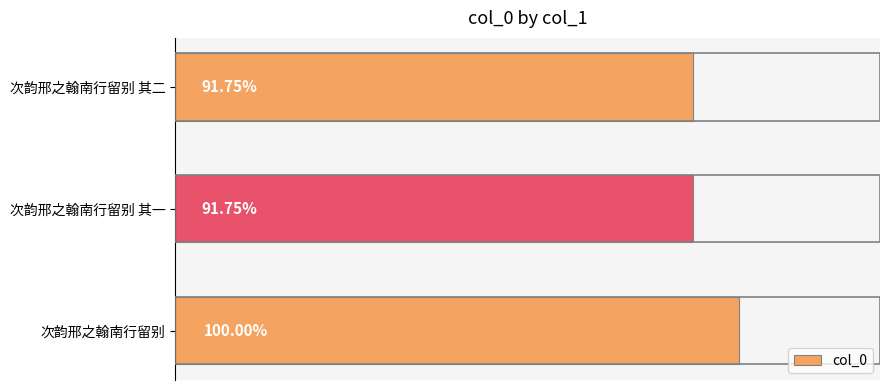

Are the bars horizontal?

Yes